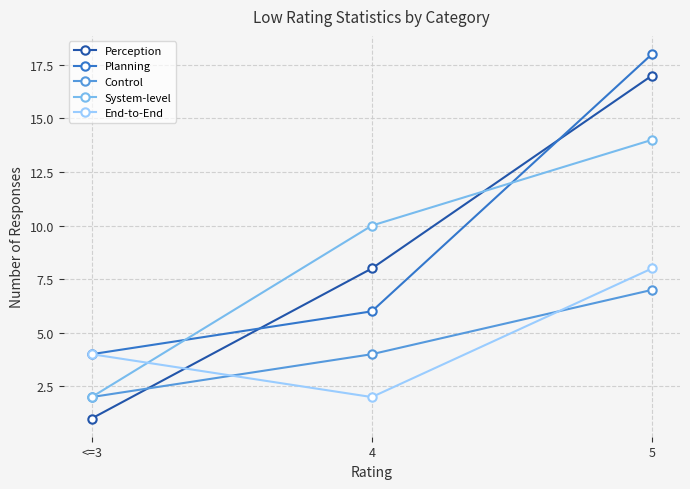

Reading left to right, list all the values displayed in this chart.

Perception: 1	8	17
Planning: 4	6	18
Control: 2	4	7
System-level: 2	10	14
End-to-End: 4	2	8